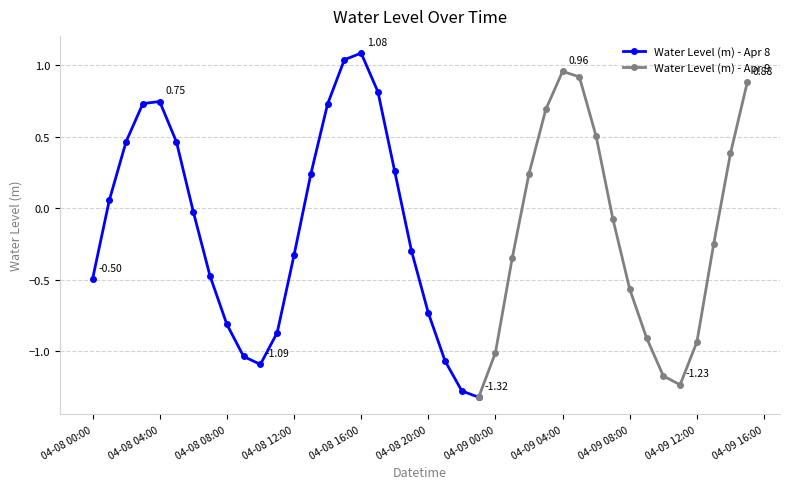

Reading left to right, transcribe all the data shown in this chart.

-0.5	0.1	0.5	0.7	0.7	0.5	-0.0	-0.5	-0.8	-1.0	-1.1	-0.9	-0.3	0.2	0.7	1.0	1.1	0.8	0.3	-0.3	-0.7	-1.1	-1.3	-1.3	-1.0	-0.3	0.2	0.7	1.0	0.9	0.5	-0.1	-0.6	-0.9	-1.2	-1.2	-0.9	-0.2	0.4	0.9